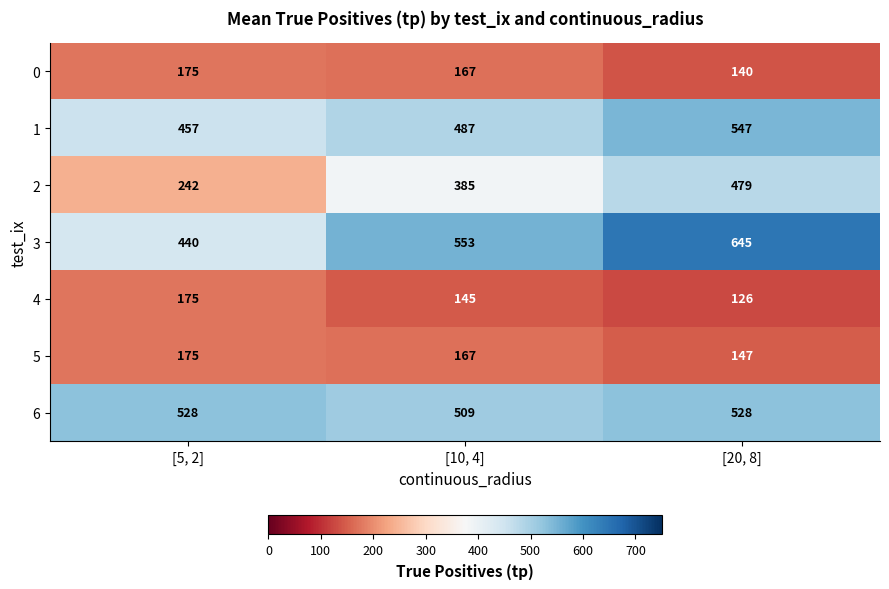

At which label is 0 closest to 157?

[10, 4]